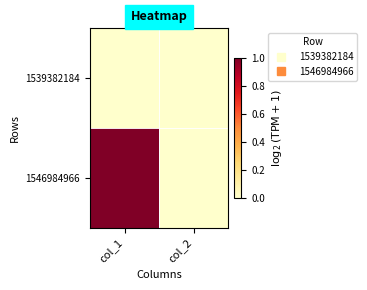

Reading left to right, extract all data points from this chart.

1539382184: col_1=0	col_2=0
1546984966: col_1=1	col_2=0